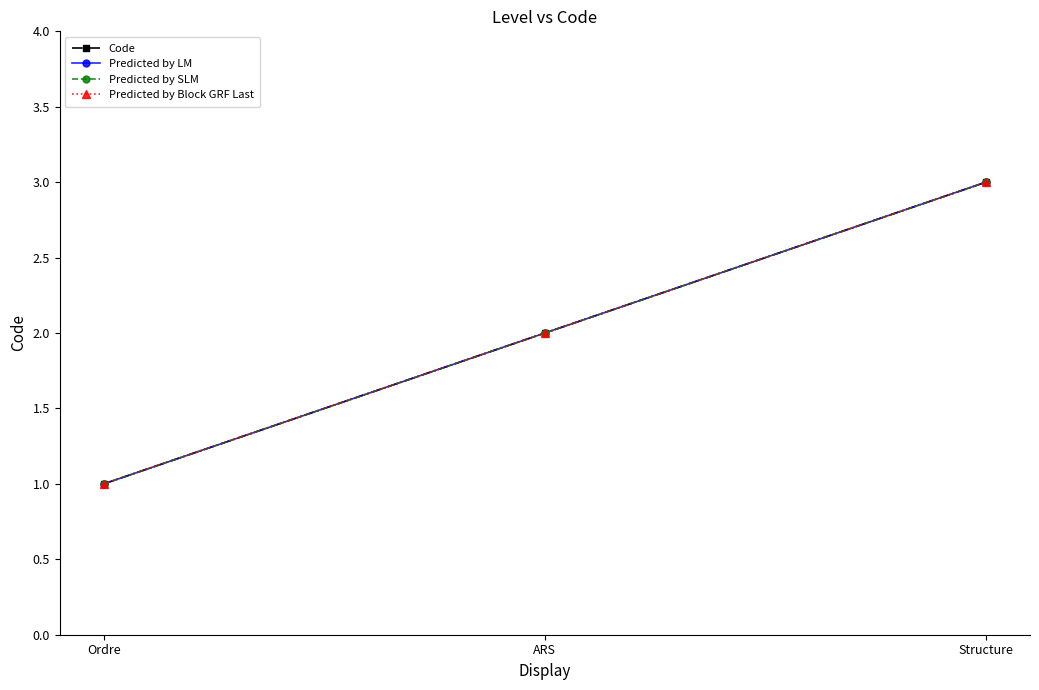

At which label does Predicted by SLM first exceed 2?

Structure